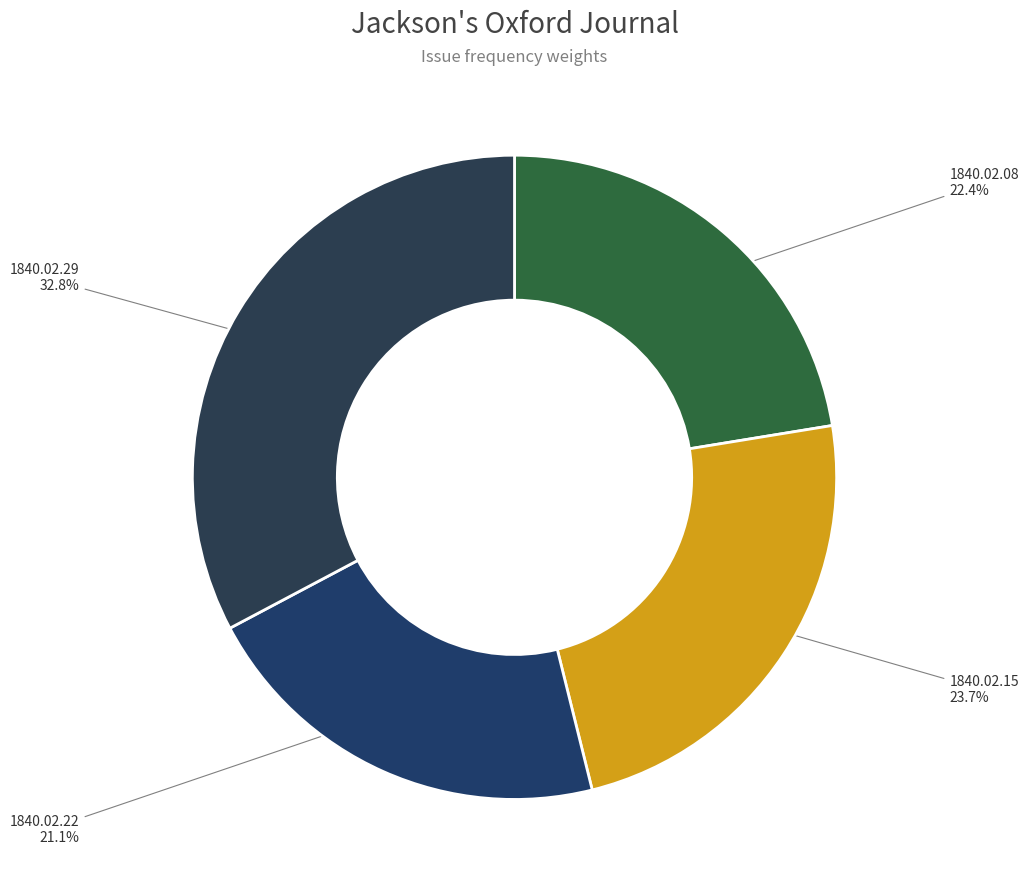

Rank the categories by value from highest to lowest.

1840.02.29, 1840.02.15, 1840.02.08, 1840.02.22